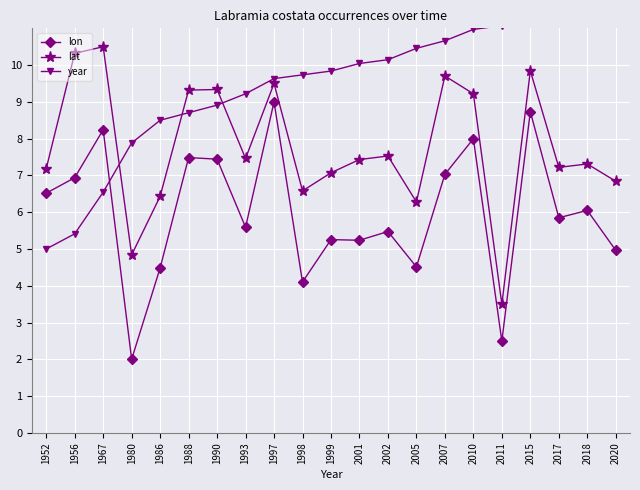

Which series has the largest total across all categories?

year